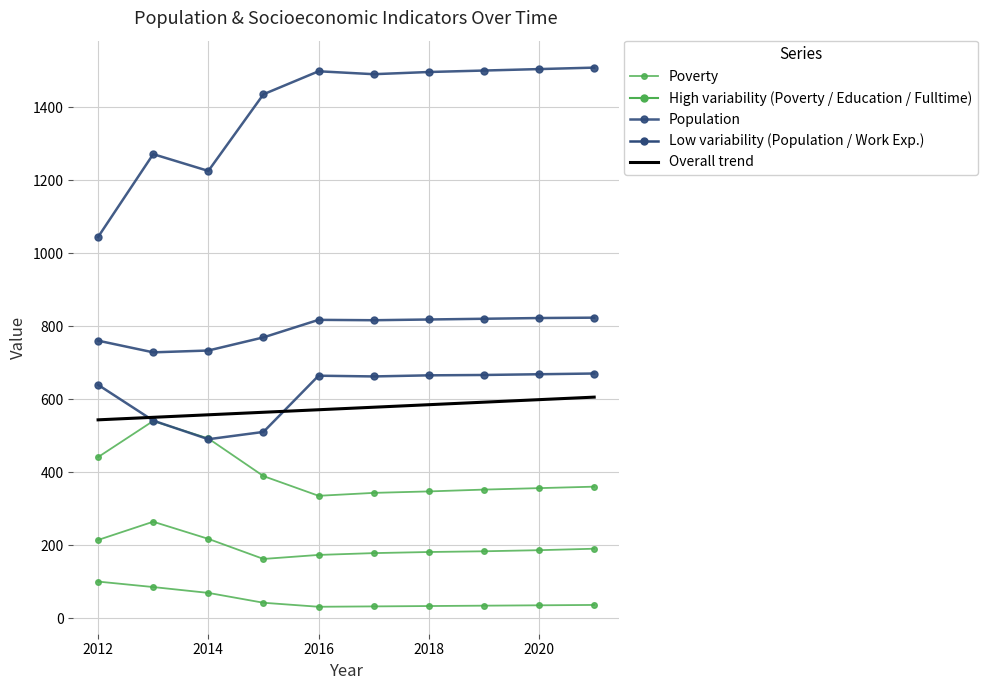

At which category is the sum across all series the highest?

2021